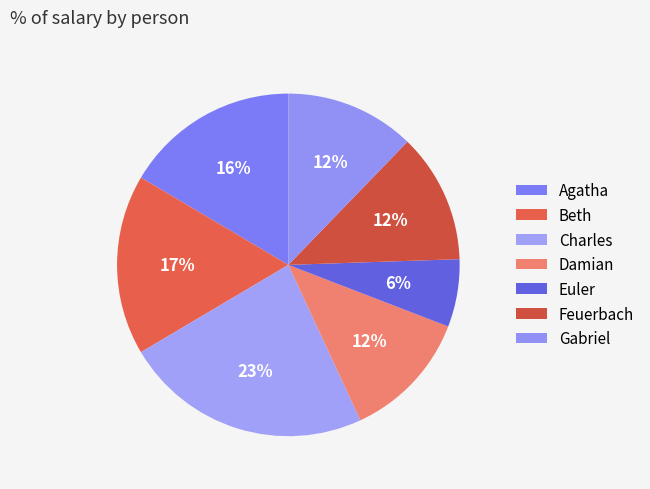

How many slices are in this pie chart?

7